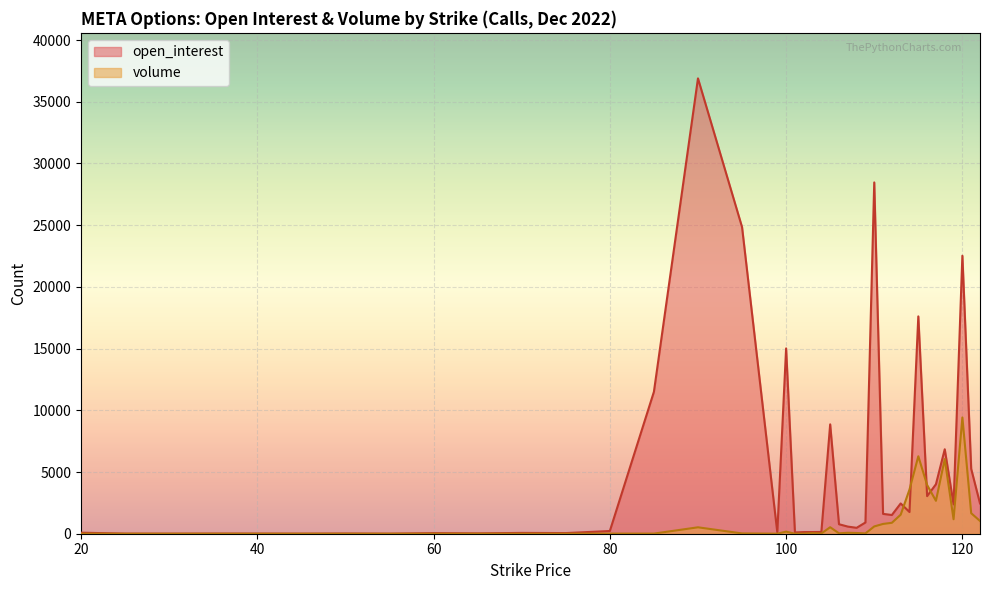

After their last crossing, which series has the higher values: volume or open_interest?

open_interest